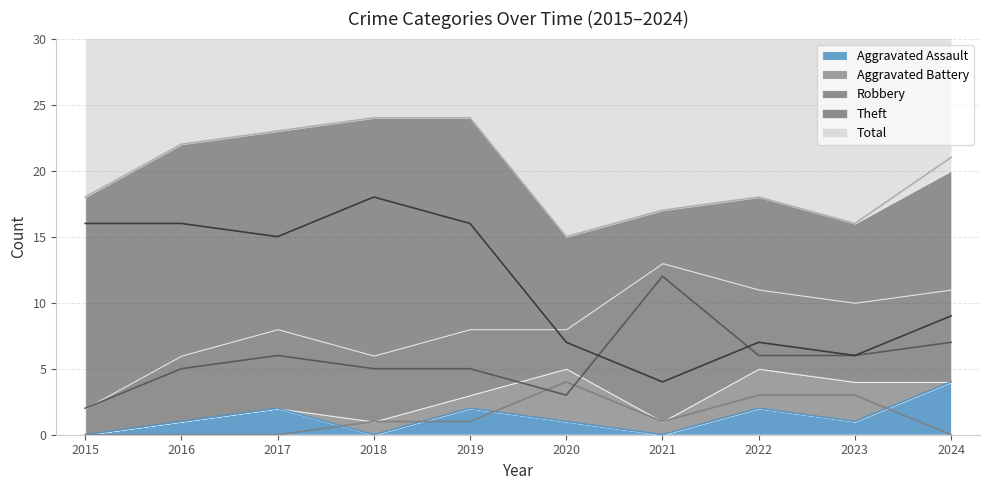

Count the number of categories in the chart.

10